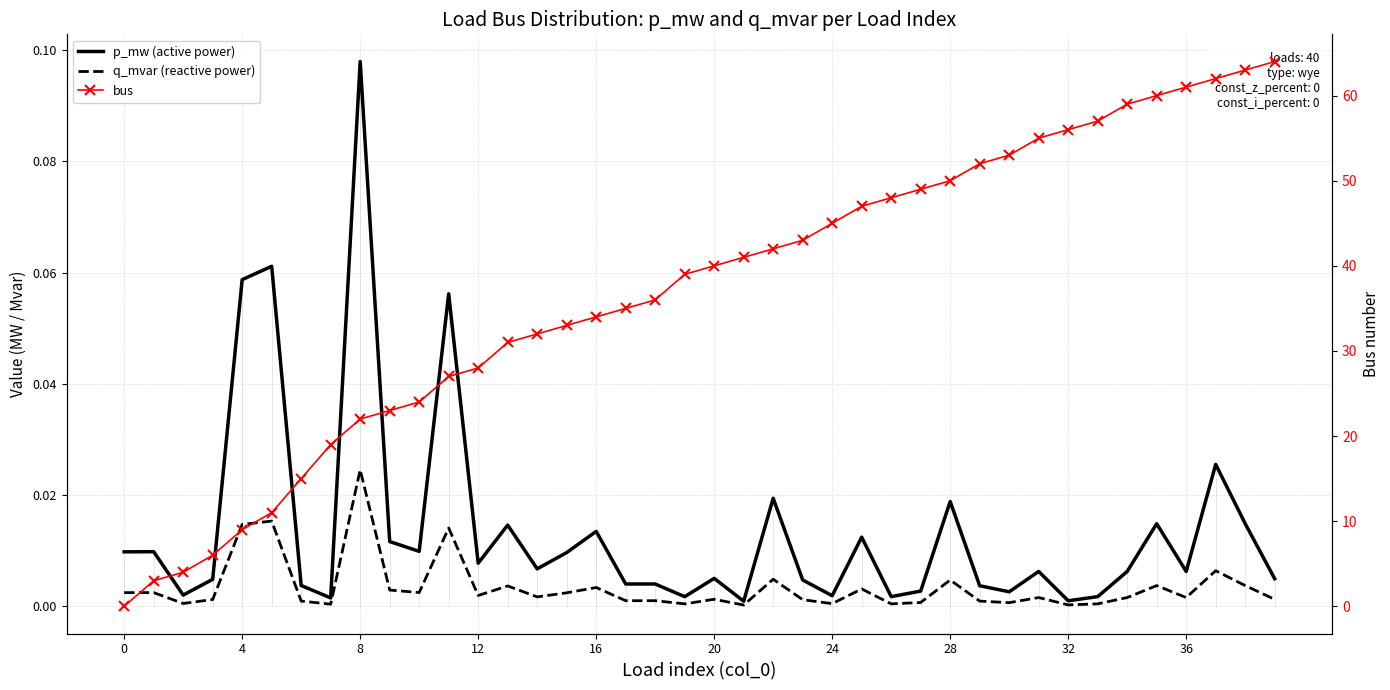

Is this an area chart (filled region under the line)?

No